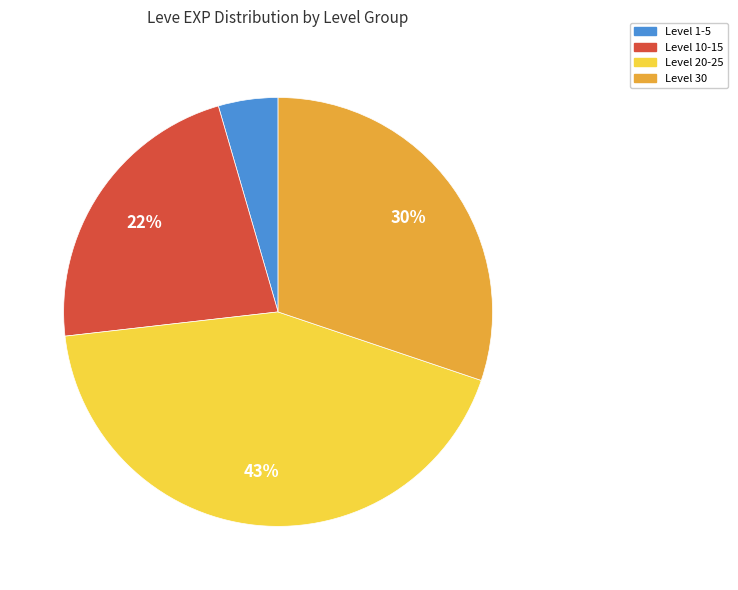

Is there a majority slice in this chart?

No